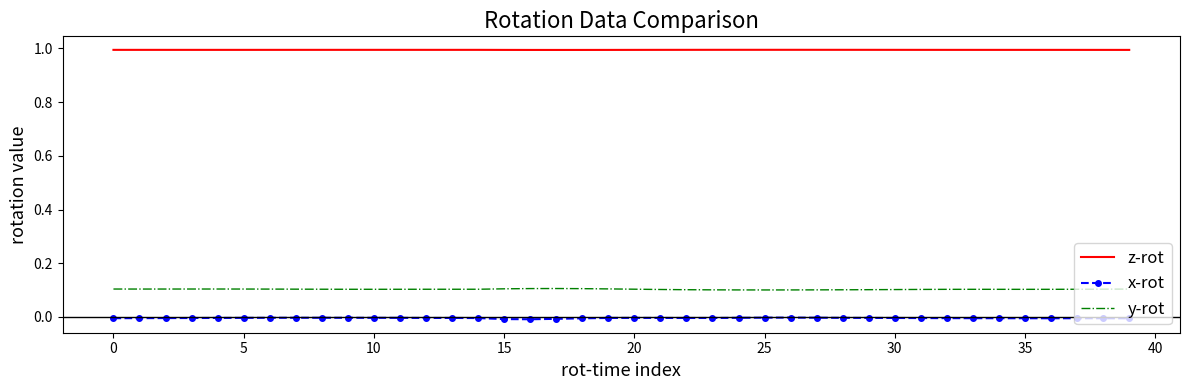

What are all the series names shown in the legend?

z-rot, x-rot, y-rot